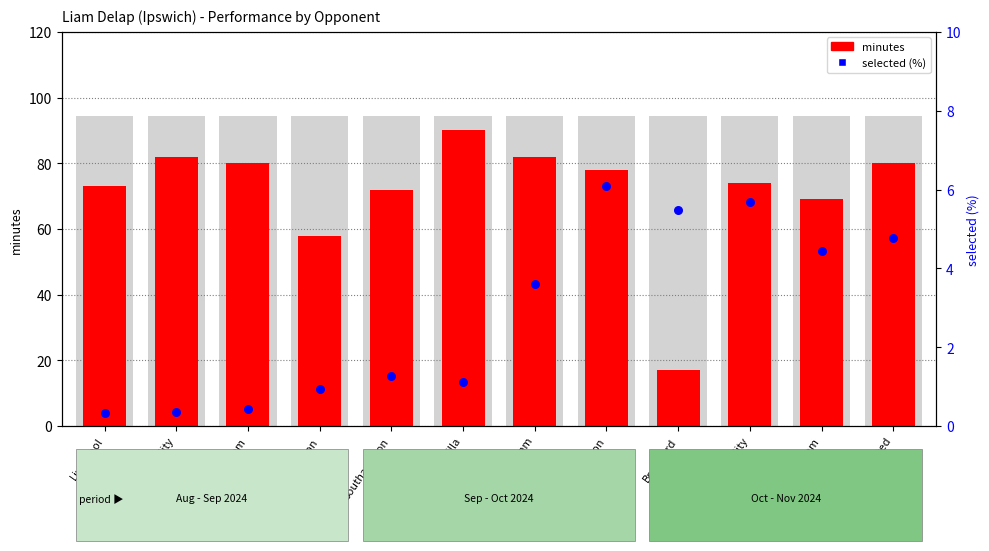

Which series contains the lowest Y value?

selected %